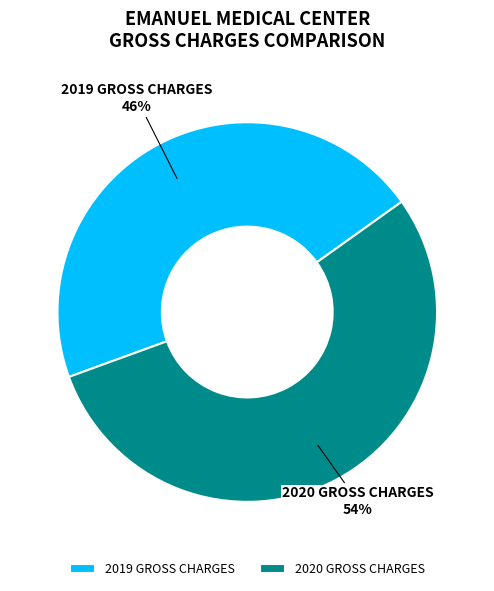

Do 2020 GROSS CHARGES and 2019 GROSS CHARGES together represent more than half of the pie?

Yes